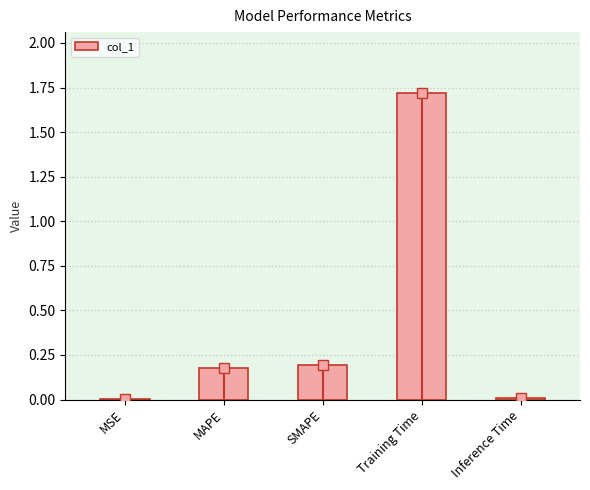

What is the sum of all values?

2.1